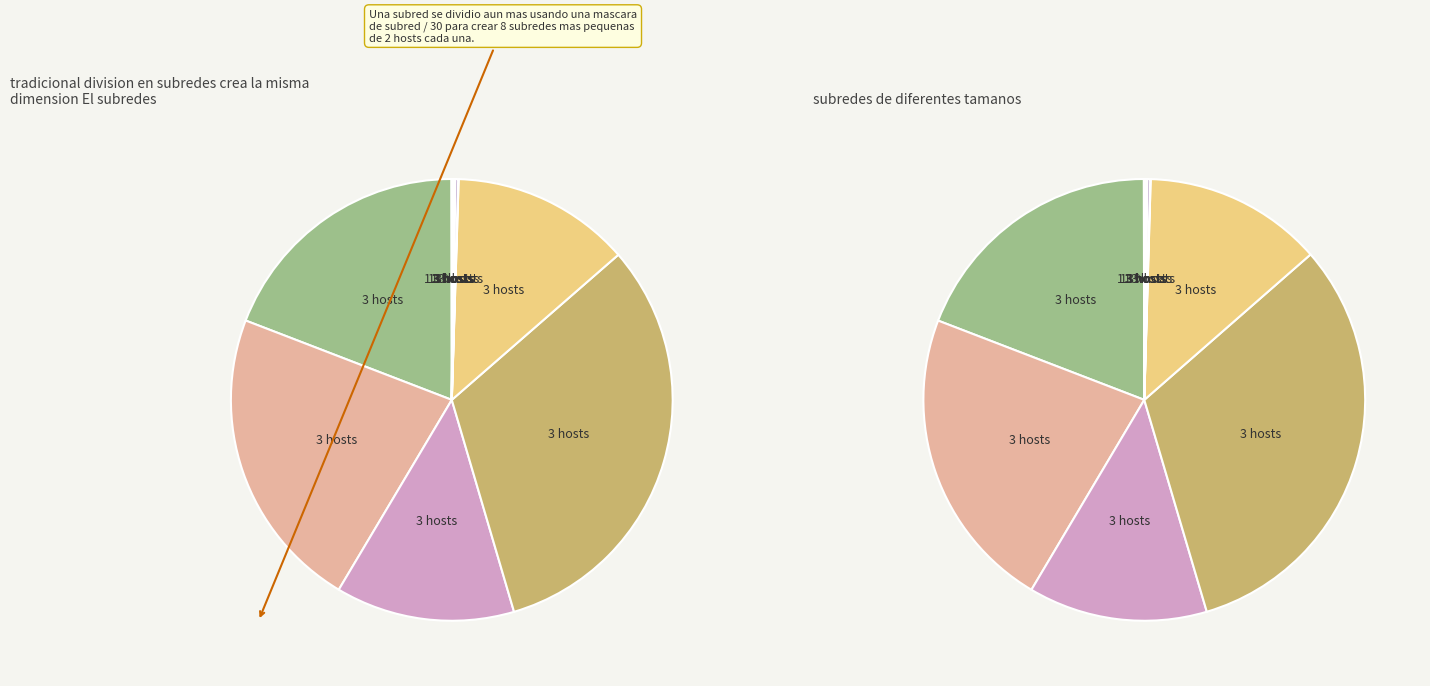

How many slices are in this pie chart?

12